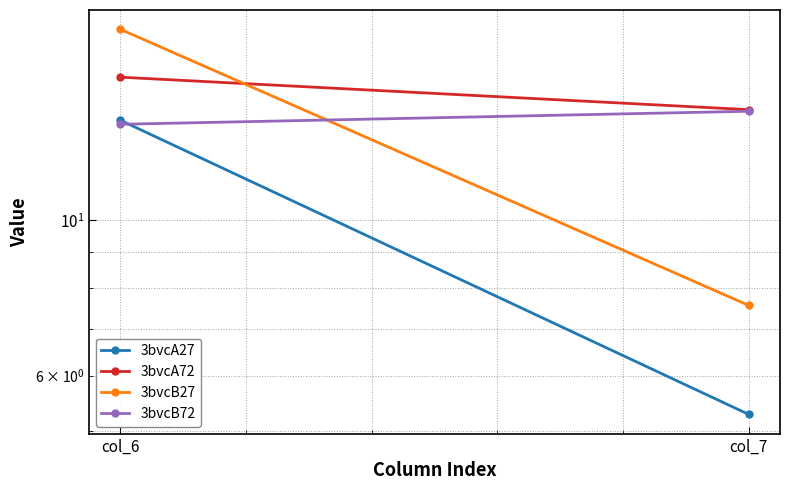

How many lines are shown in the chart?

4